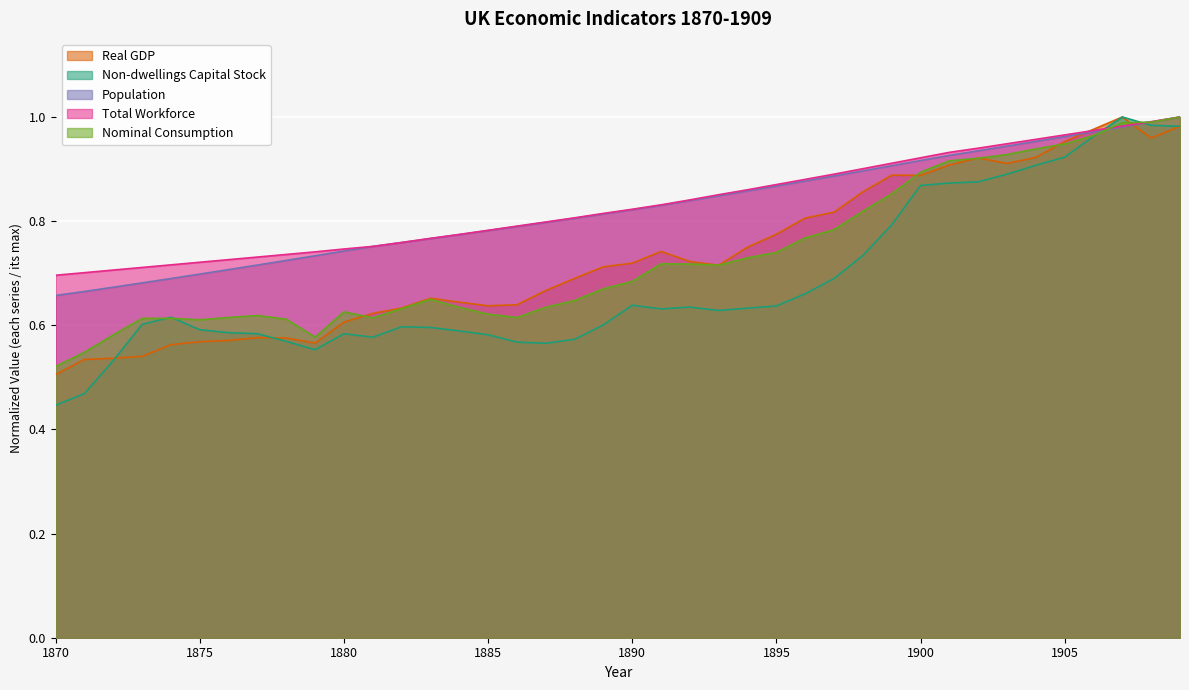

The Total Workforce series shows 0.7 at 1876. True or false?

True